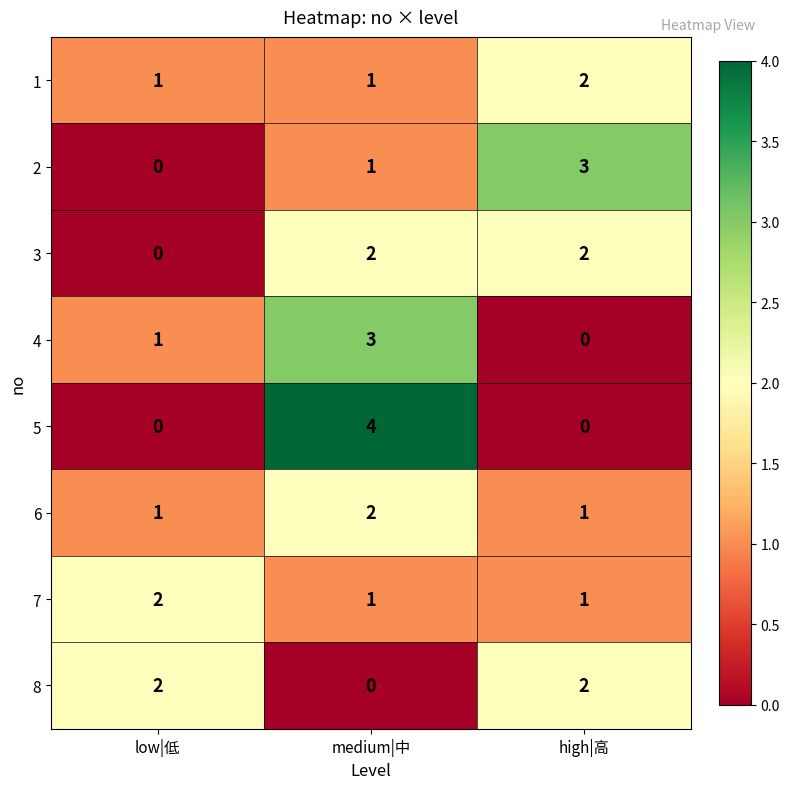

What is the difference between the highest and lowest values at high|高?

3